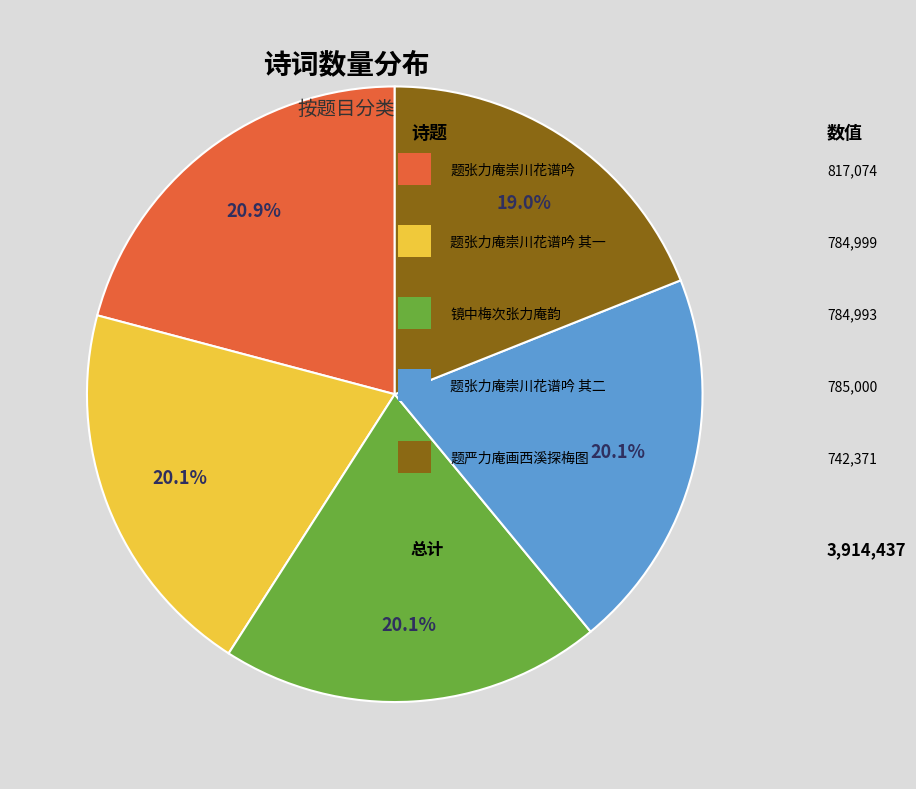

Does any single category account for the majority?

No